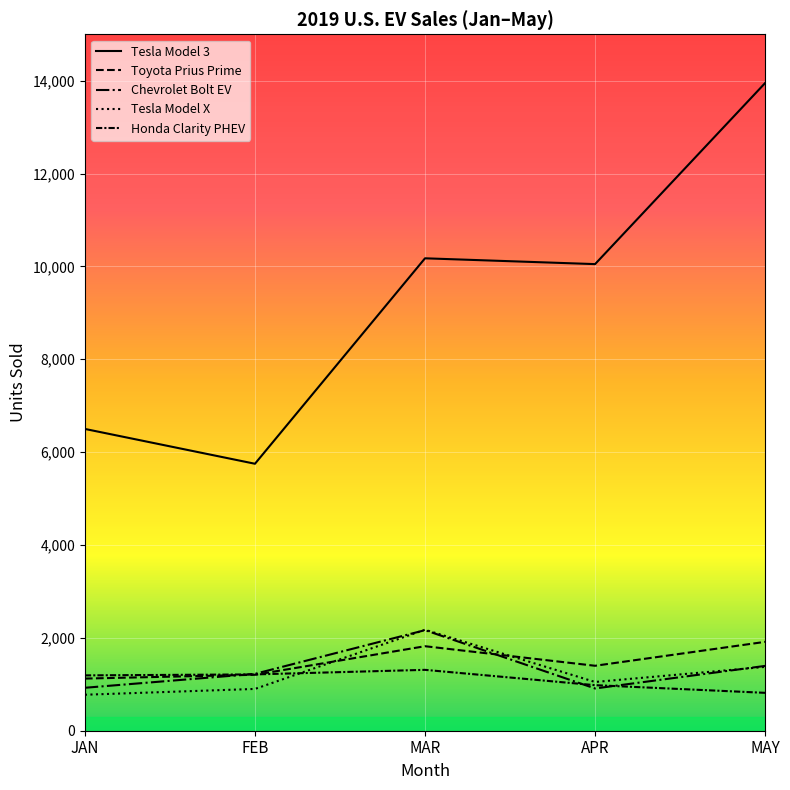

Which series has the largest range (max minus min)?

Tesla Model 3